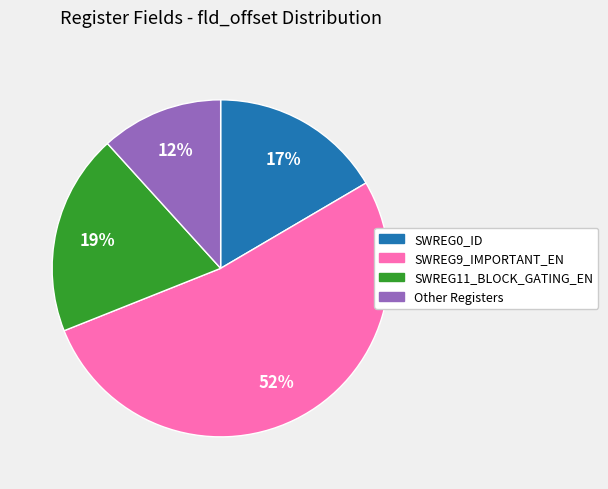

How many segments does this pie chart have?

4